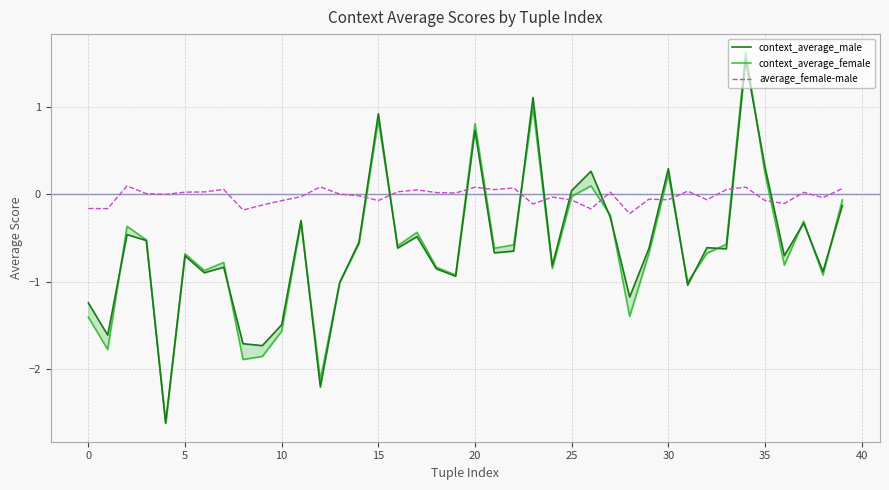

The value of context_average_male at 39 is -0.1. True or false?

True